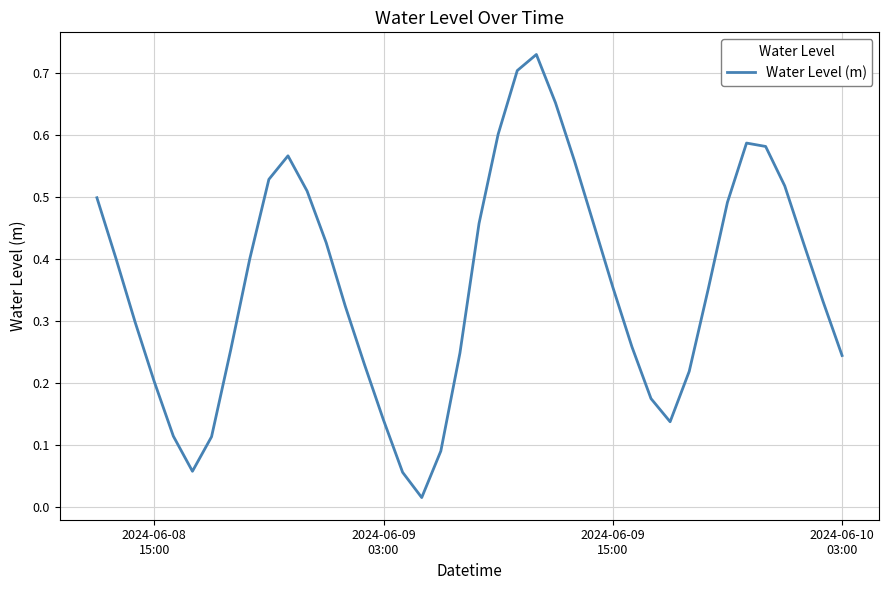

True or false: the data has more than 1 interior local peaks.

True